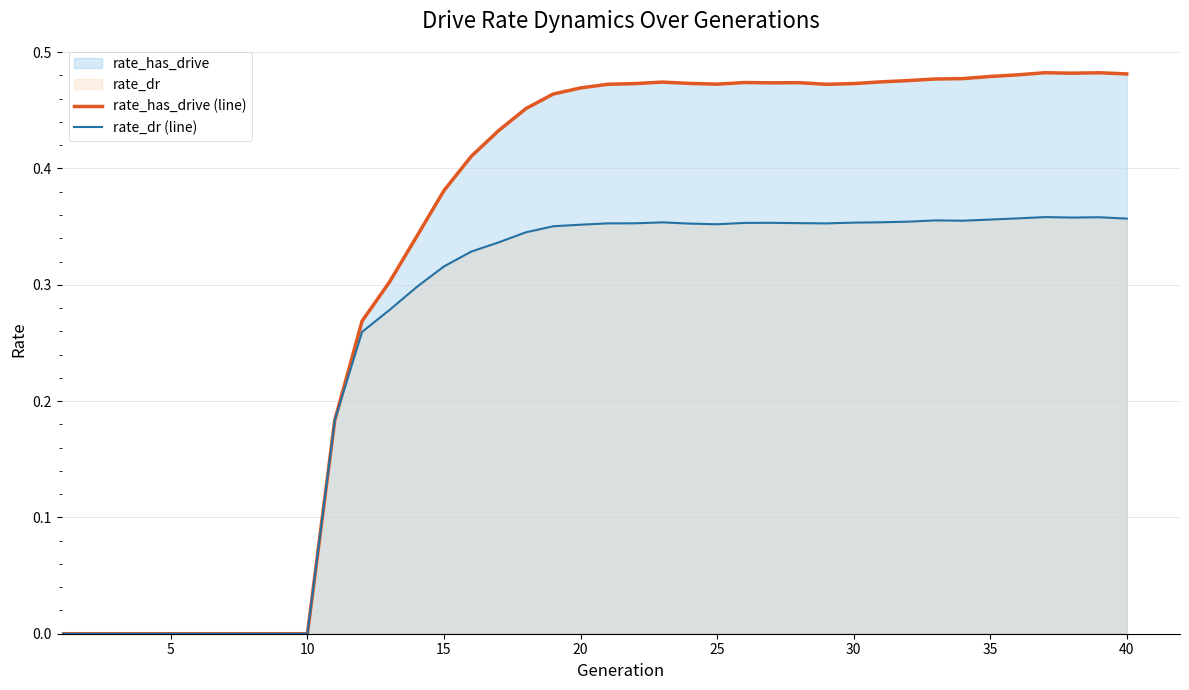

Is it true that rate_has_drive (line) equals 0.8 at 35?

False